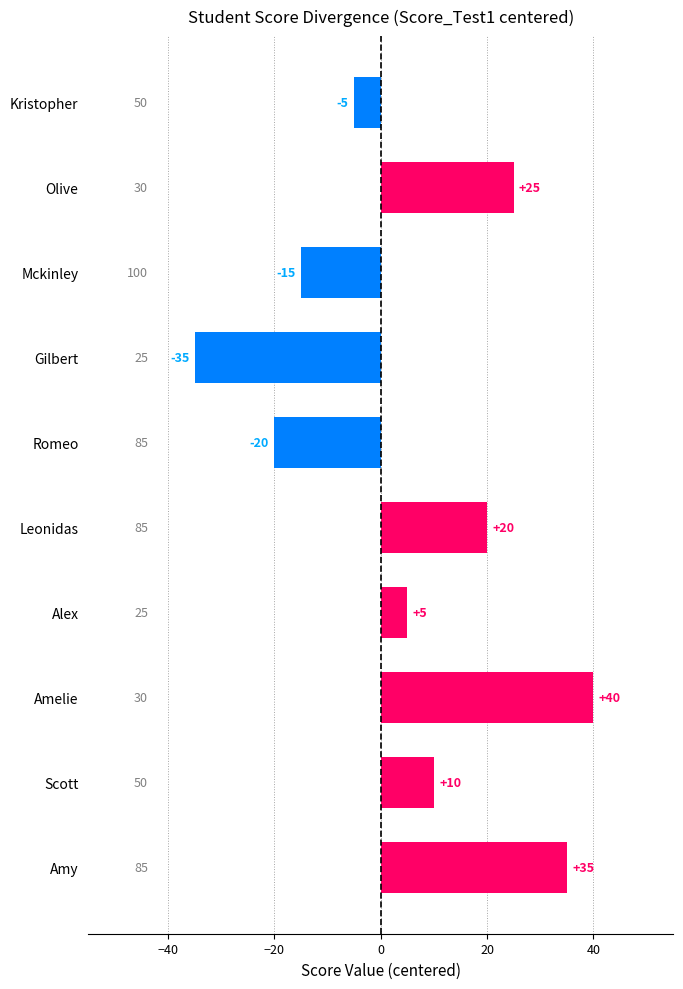

Rank the categories by value from lowest to highest.

Gilbert, Romeo, Mckinley, Kristopher, Alex, Scott, Leonidas, Olive, Amy, Amelie